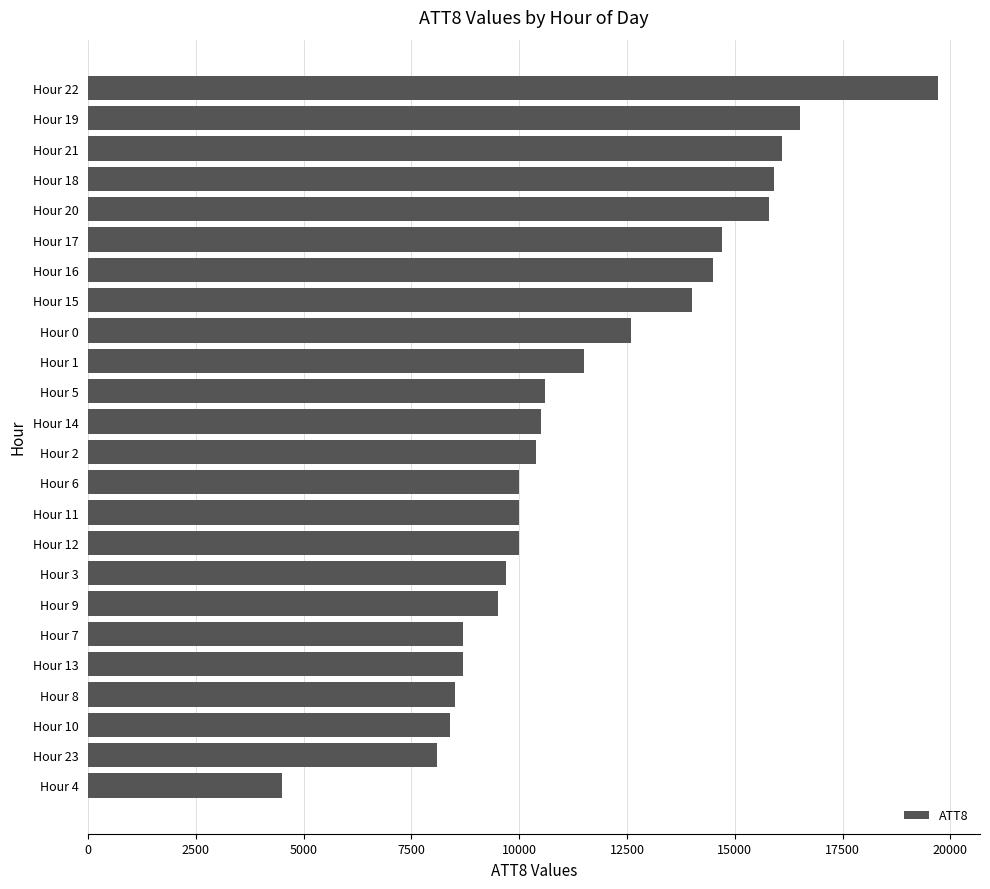

What is the change in value from Hour 22 to Hour 7?

-11000